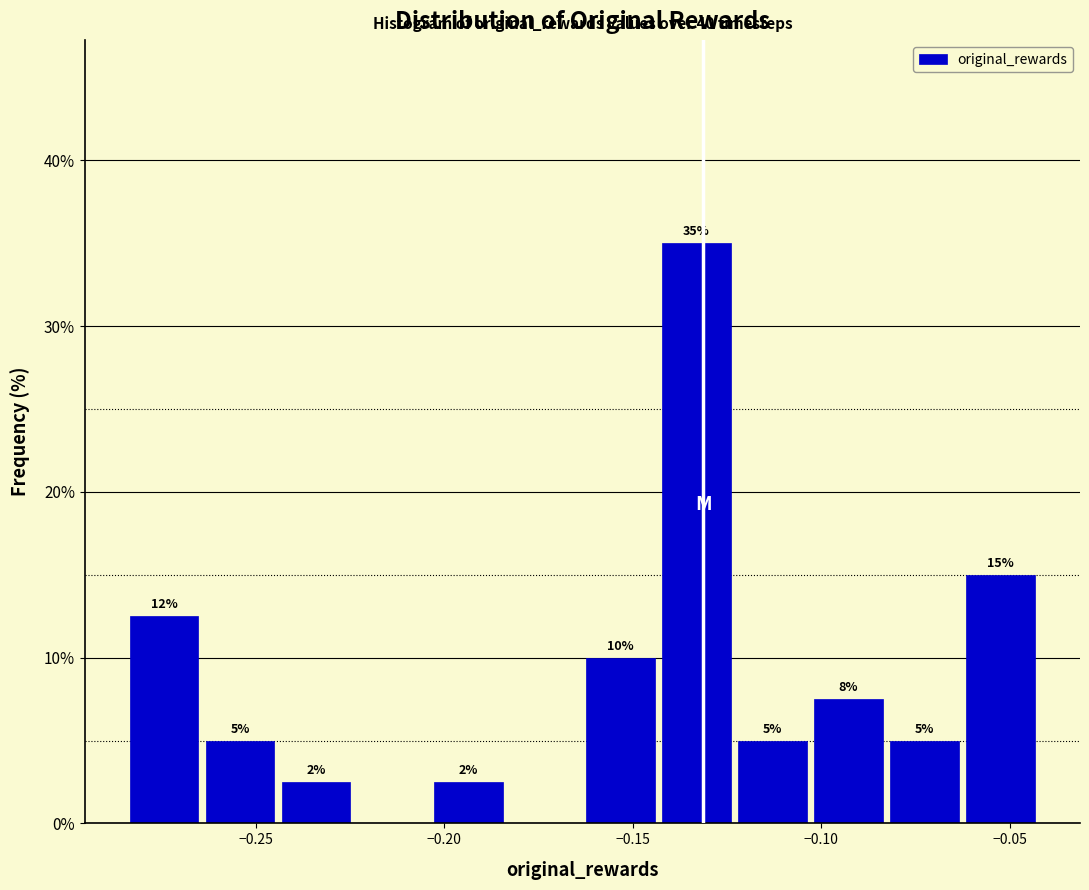

Which range on the x-axis has the tallest bar?

-0.145 to -0.125